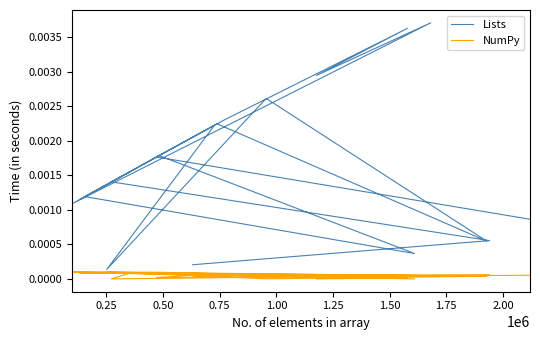

Rank the series by their maximum value, from highest to lowest.

Lists, NumPy